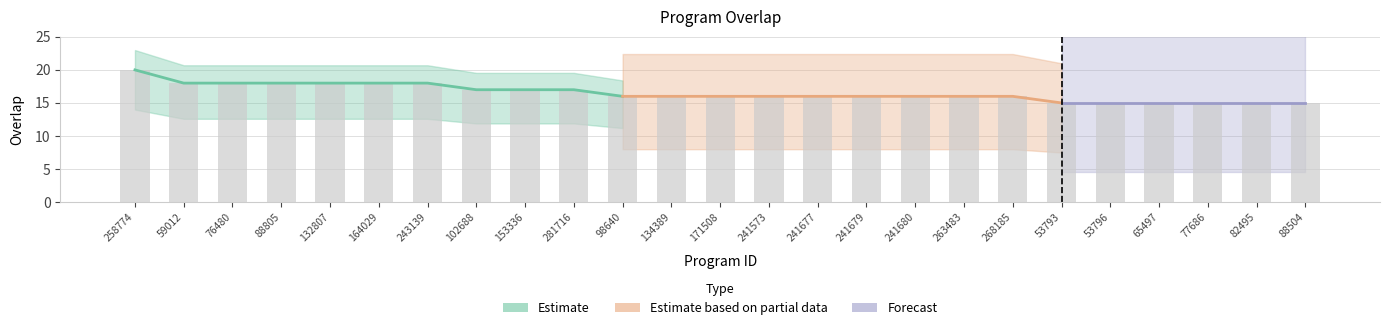

The value at 76480 is 25. True or false?

False